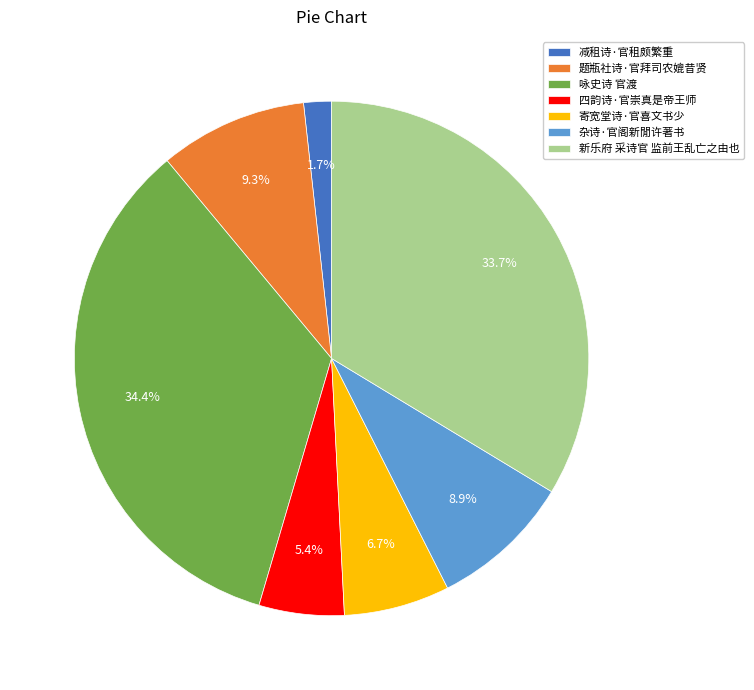

What is the smallest slice in the pie chart?

减租诗·官租颇繁重